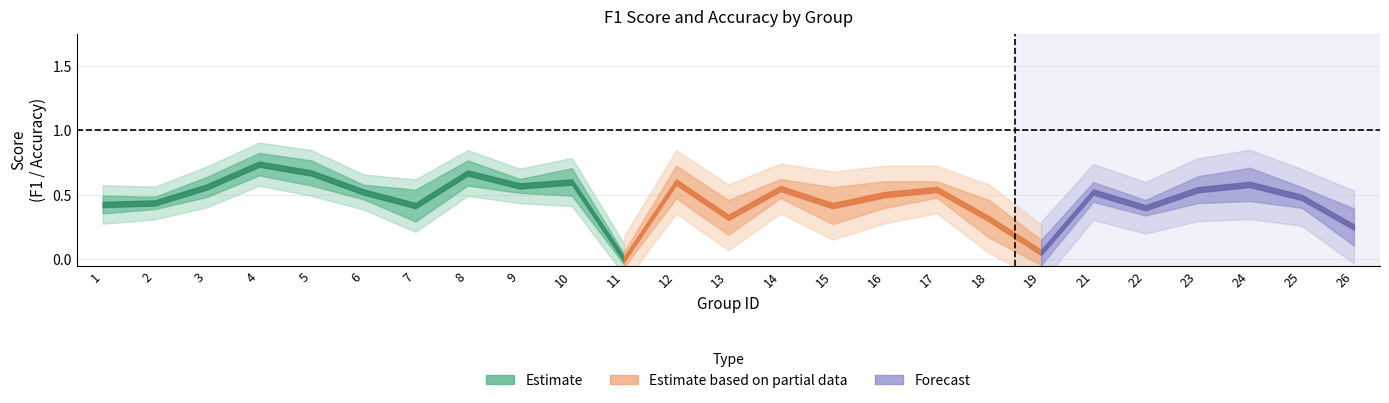

Reading left to right, list all the values displayed in this chart.

f1: 1=0.4	2=0.4	3=0.5	4=0.7	5=0.6	6=0.5	7=0.3	8=0.6	9=0.6	10=0.5	11=0.0	12=0.5	13=0.4	14=0.5	15=0.3	16=0.5	17=0.5	18=0.2	19=0.0	21=0.5	22=0.4	23=0.5	24=0.5	25=0.5	26=0.2
accuracy: 1=0.5	2=0.4	3=0.6	4=0.8	5=0.7	6=0.5	7=0.5	8=0.7	9=0.6	10=0.7	11=0.0	12=0.7	13=0.2	14=0.6	15=0.5	16=0.5	17=0.5	18=0.4	19=0.1	21=0.5	22=0.4	23=0.6	24=0.7	25=0.5	26=0.3